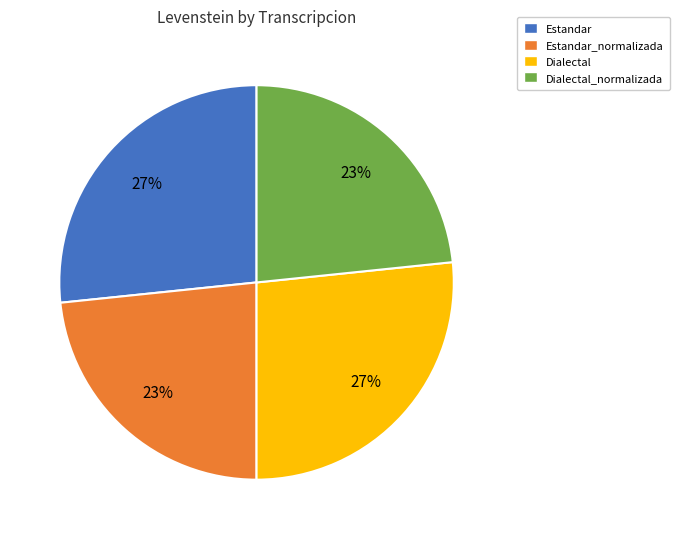

How many segments does this pie chart have?

4